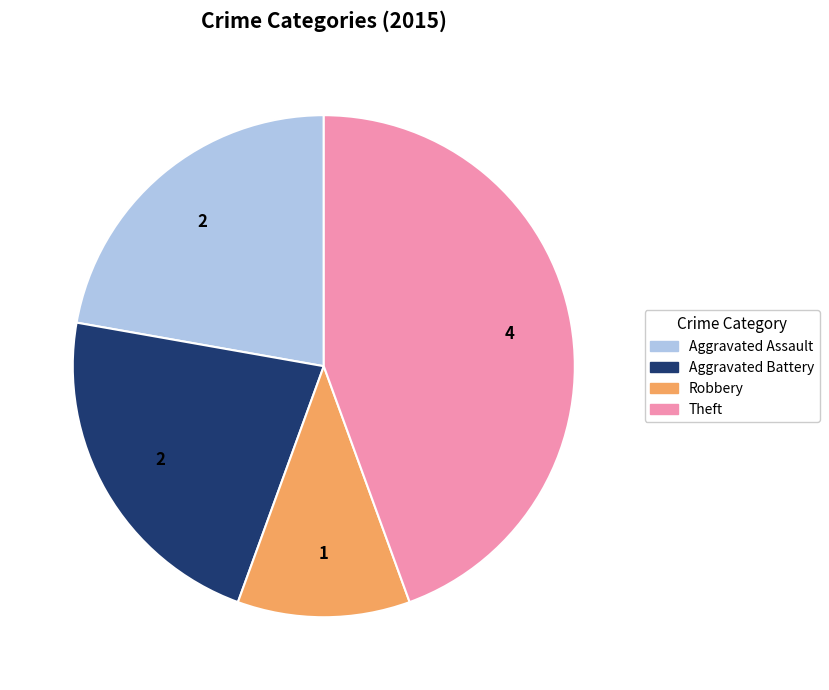

Combined, do Robbery and Theft account for over 50%?

Yes